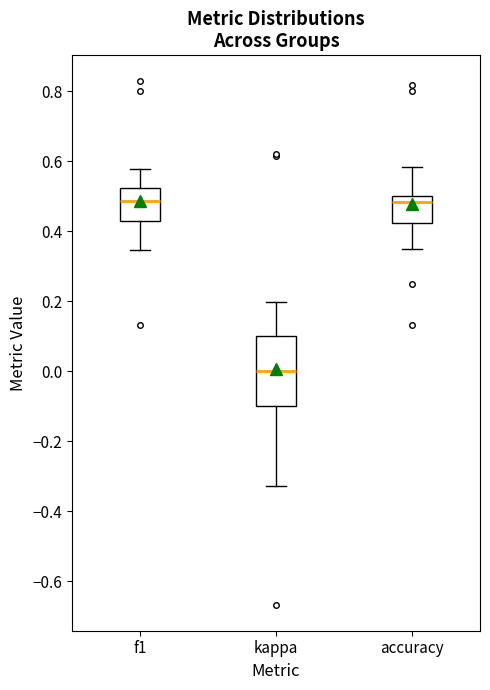

Reading left to right, transcribe this box plot: for each box, give where its median line is, the range the box spans, and where its two whiskers end, as read against the y-axis. The values are not printed on the chart, so give them approximately, as read against the axis.

f1: median 0.48, box 0.42 to 0.52, whiskers 0.34 to 0.58
kappa: median 0.00, box -0.10 to 0.10, whiskers -0.32 to 0.20
accuracy: median 0.48, box 0.42 to 0.50, whiskers 0.36 to 0.58